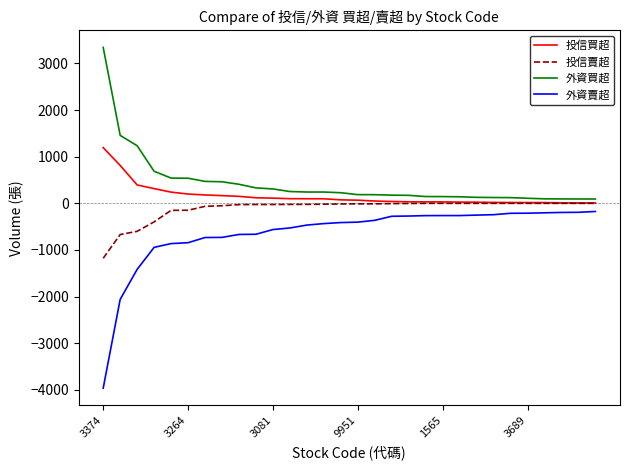

True or false: 外資賣超 and 投信賣超 intersect in this chart.

False